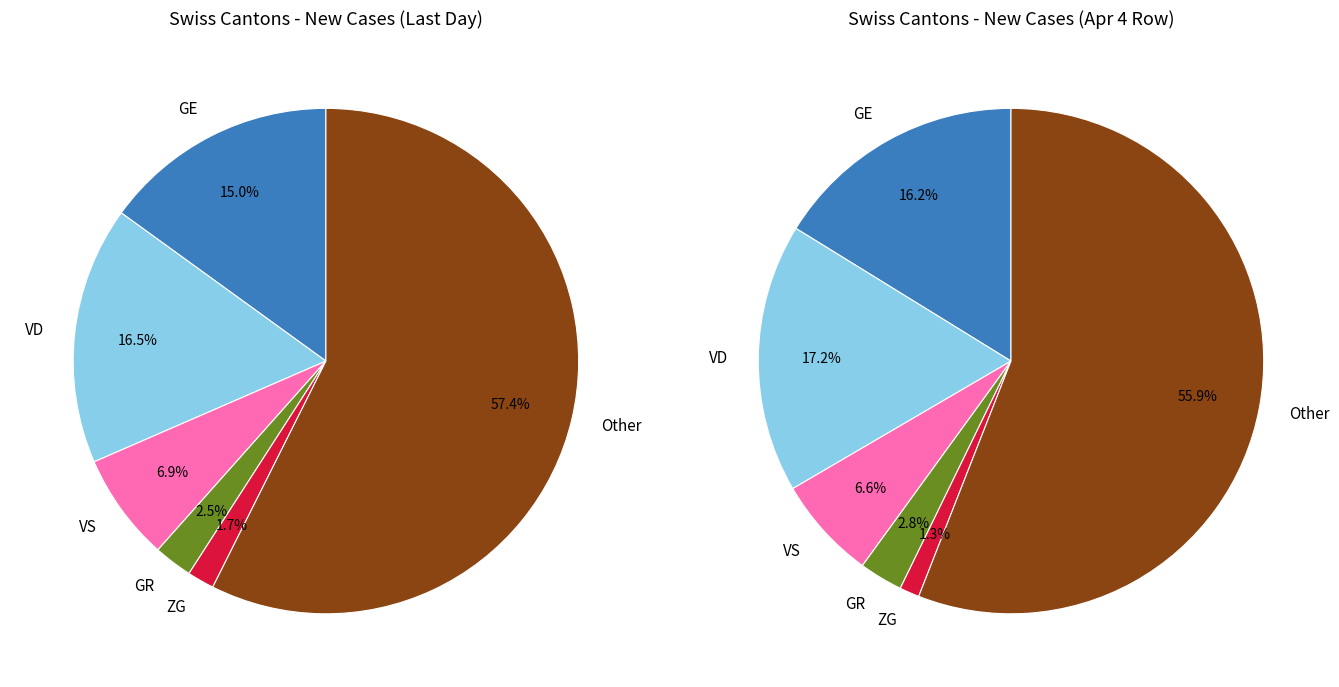

What portion of the pie excludes 25?

97.6%